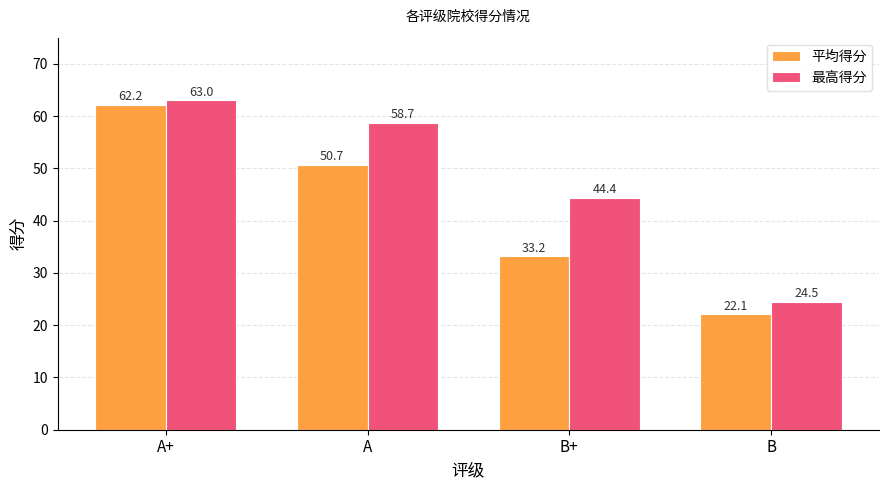

What is the difference between the maximum and minimum values in the 平均得分 series?

40.1